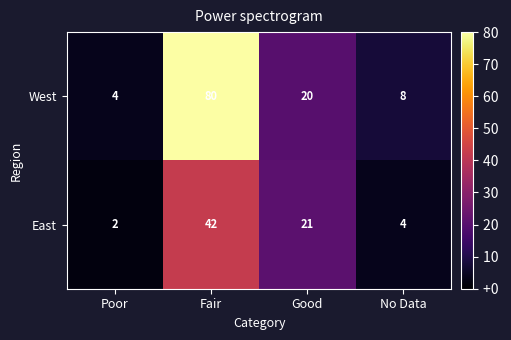

Which label corresponds to the smallest value in the chart?

Poor